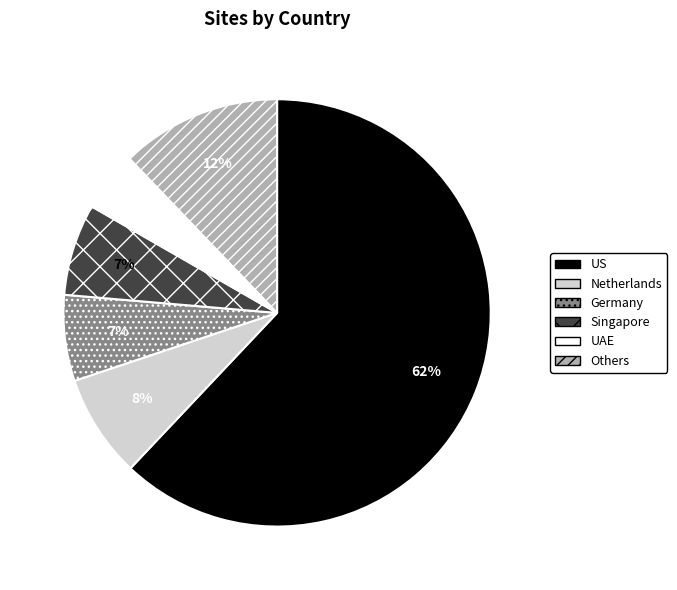

Between Singapore and US, which is larger?

US